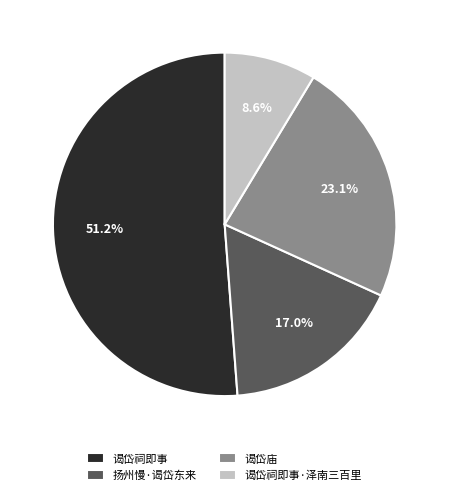

What is the smallest slice in the pie chart?

谒岱祠即事·泽南三百里